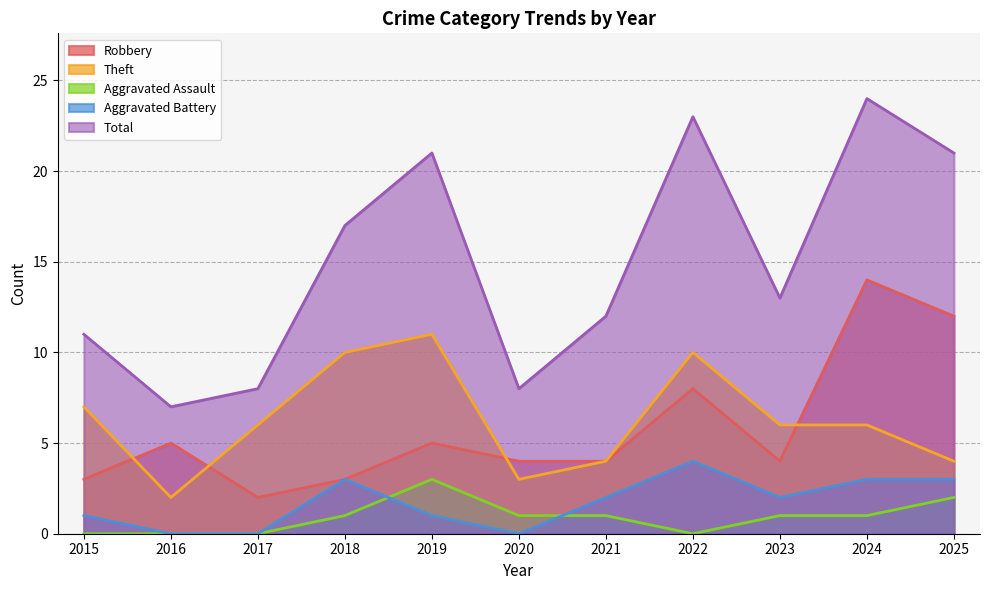

Which series has the largest total across all categories?

Total